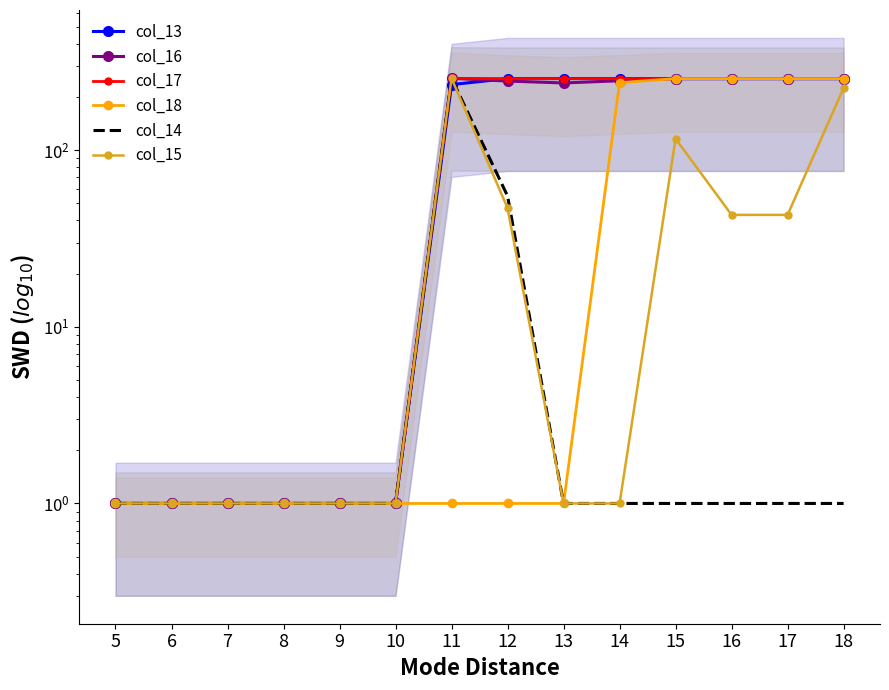

List the series in order of their peak value, highest first.

col_16, col_17, col_14, col_15, col_13, col_18